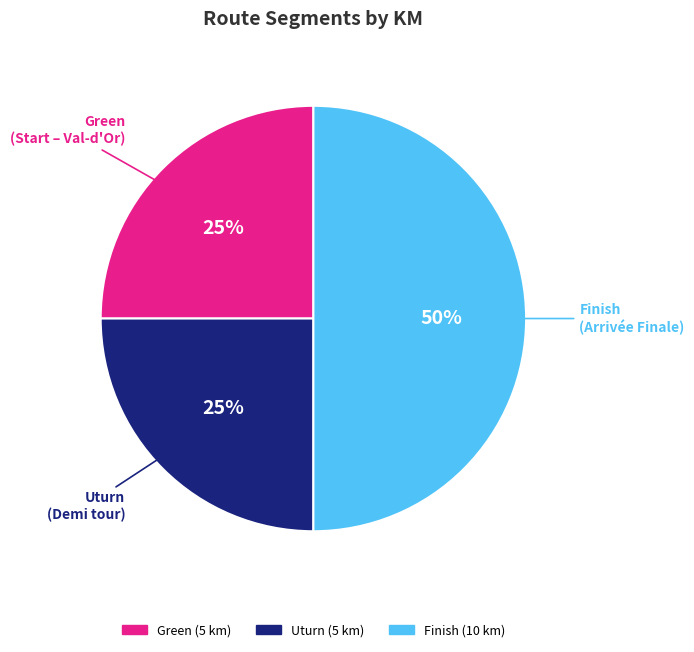

Combined, do Finish and Uturn account for over 50%?

Yes